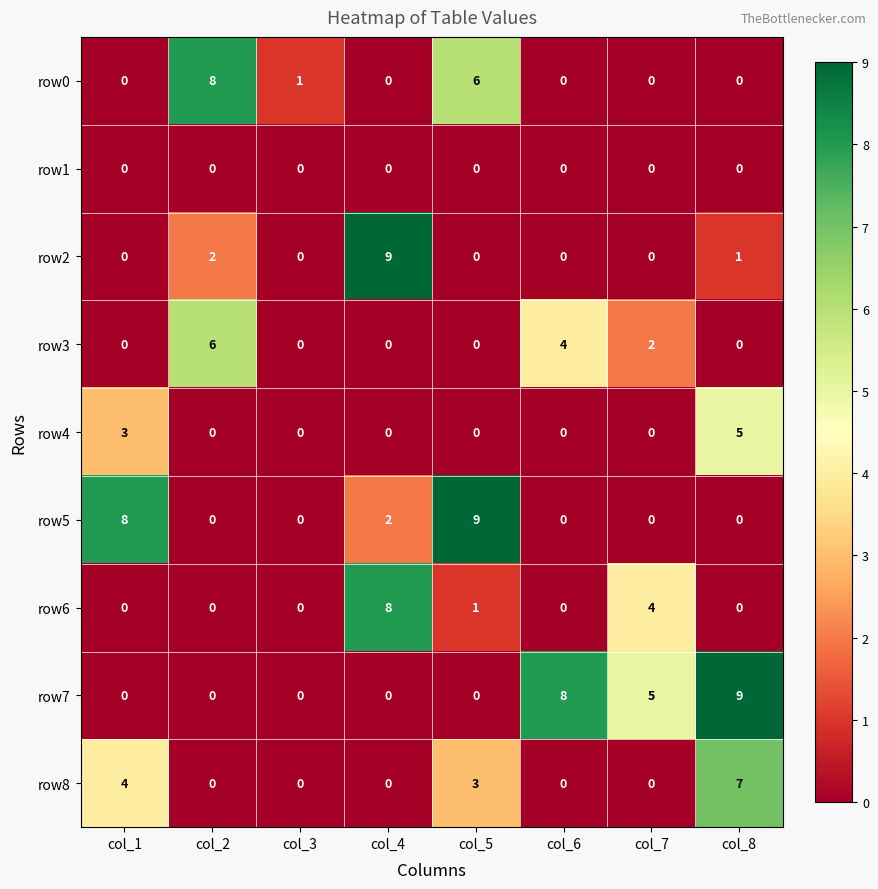

Count the row3 values in the range 0 to 4.

7